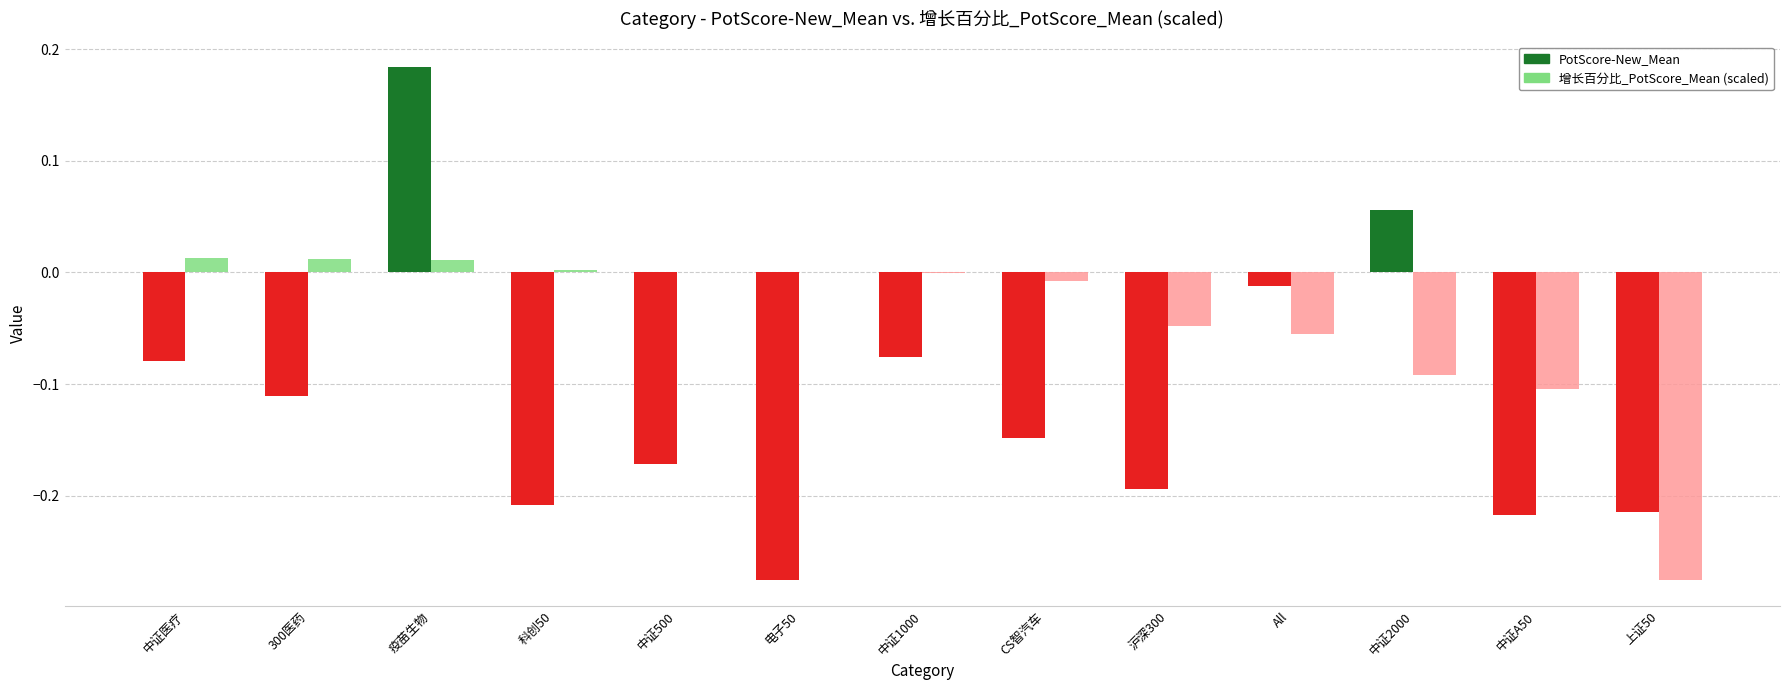

Which series has the largest total across all categories?

增长百分比_PotScore_Mean (scaled)